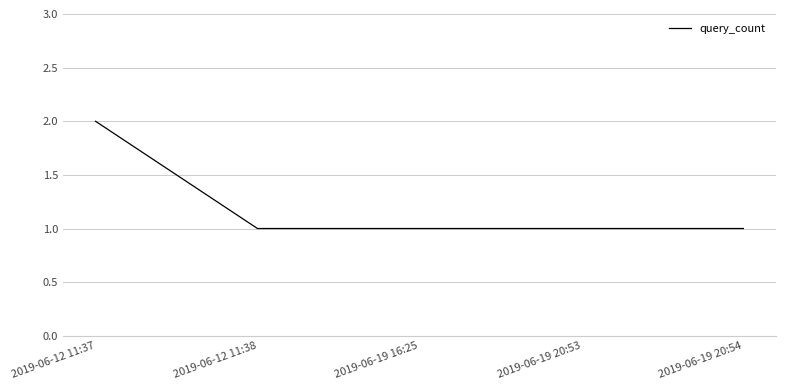

What position from the right is 2019-06-19 20:54?

1